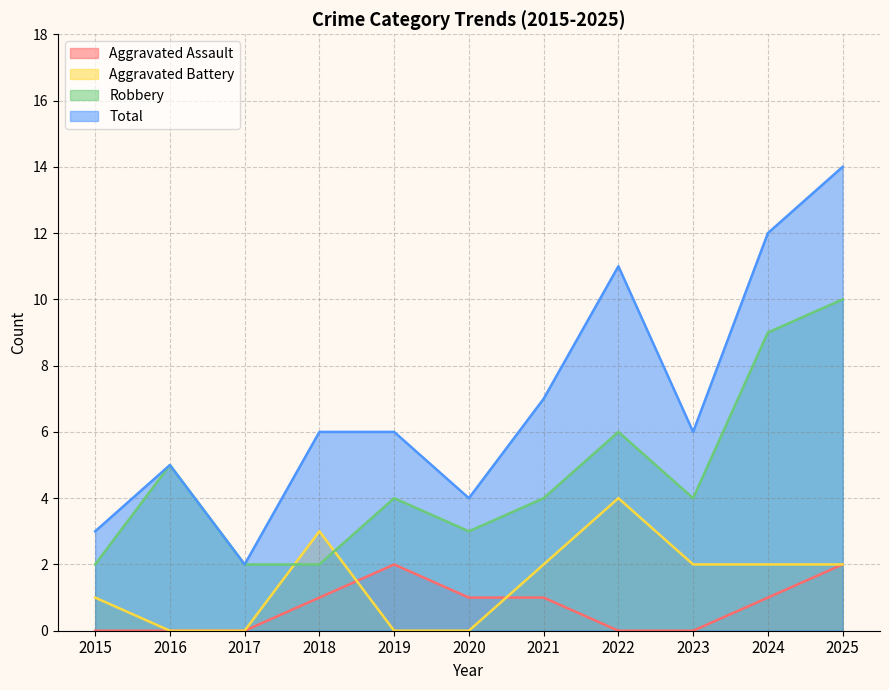

What is the spread (max minus min) of values at 2022?

11